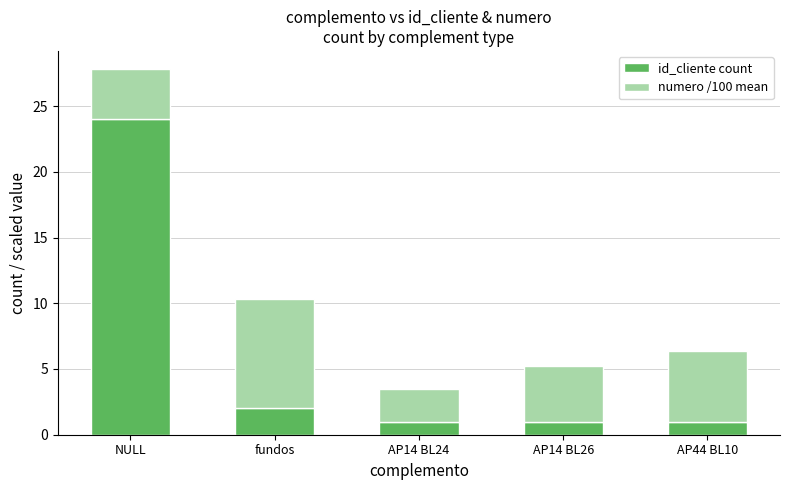

What is the highest value of the id_cliente count series?

24.0